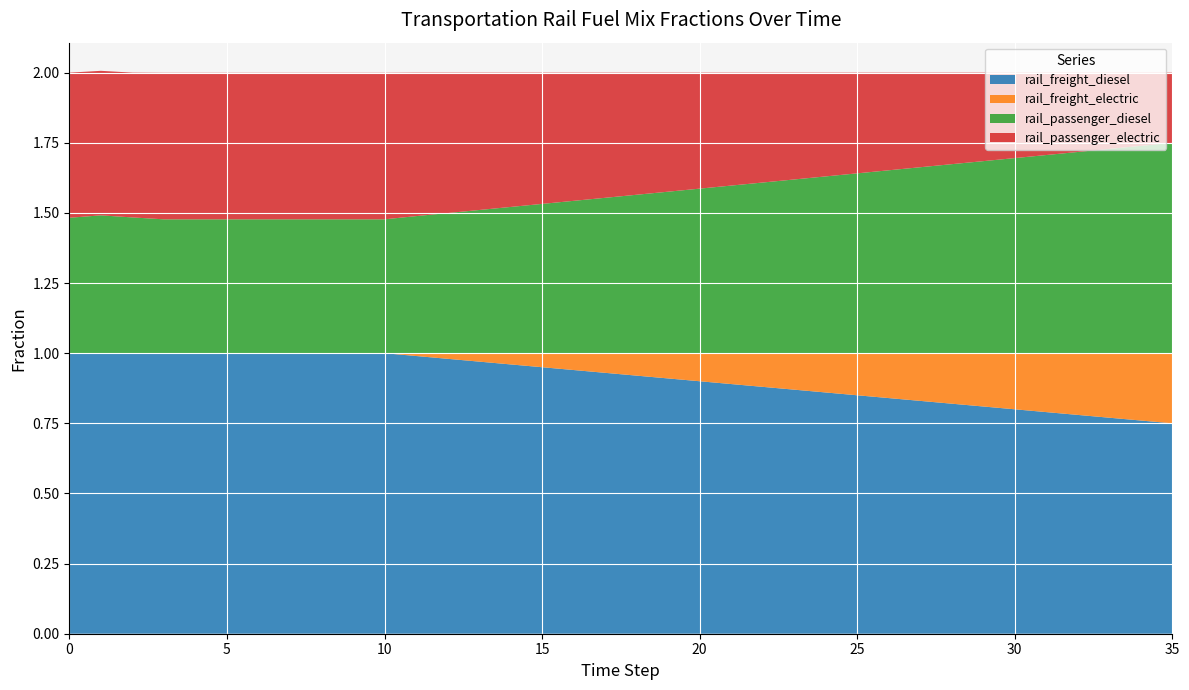

Reading right to left, what are all the values shown in this chart?

frac_trns_fuelmix_rail_freight_diesel: 35=0.8	34=0.8	33=0.8	32=0.8	31=0.8	30=0.8	29=0.8	28=0.8	27=0.8	26=0.8	25=0.8	24=0.9	23=0.9	22=0.9	21=0.9	20=0.9	19=0.9	18=0.9	17=0.9	16=0.9	15=0.9	14=1.0	13=1.0	12=1.0	11=1.0	10=1.0	9=1.0	8=1.0	7=1.0	6=1.0	5=1.0	4=1.0	3=1.0	2=1.0	1=1.0	0=1.0
frac_trns_fuelmix_rail_freight_electric: 35=0.2	34=0.2	33=0.2	32=0.2	31=0.2	30=0.2	29=0.2	28=0.2	27=0.2	26=0.2	25=0.1	24=0.1	23=0.1	22=0.1	21=0.1	20=0.1	19=0.1	18=0.1	17=0.1	16=0.1	15=0.1	14=0.0	13=0.0	12=0.0	11=0.0	10=0.0	9=0.0	8=0.0	7=0.0	6=0.0	5=0.0	4=0.0	3=0.0	2=0.0	1=0.0	0=0.0
frac_trns_fuelmix_rail_passenger_diesel: 35=0.8	34=0.7	33=0.7	32=0.7	31=0.7	30=0.7	29=0.7	28=0.7	27=0.7	26=0.7	25=0.6	24=0.6	23=0.6	22=0.6	21=0.6	20=0.6	19=0.6	18=0.6	17=0.6	16=0.5	15=0.5	14=0.5	13=0.5	12=0.5	11=0.5	10=0.5	9=0.5	8=0.5	7=0.5	6=0.5	5=0.5	4=0.5	3=0.5	2=0.5	1=0.5	0=0.5
frac_trns_fuelmix_rail_passenger_electric: 35=0.2	34=0.3	33=0.3	32=0.3	31=0.3	30=0.3	29=0.3	28=0.3	27=0.3	26=0.3	25=0.4	24=0.4	23=0.4	22=0.4	21=0.4	20=0.4	19=0.4	18=0.4	17=0.4	16=0.5	15=0.5	14=0.5	13=0.5	12=0.5	11=0.5	10=0.5	9=0.5	8=0.5	7=0.5	6=0.5	5=0.5	4=0.5	3=0.5	2=0.5	1=0.5	0=0.5